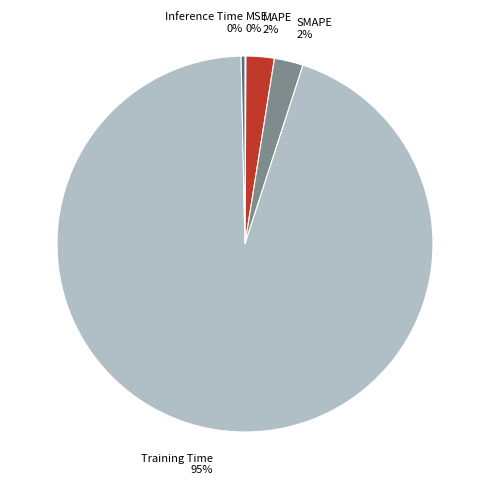

To the nearest percent, what percentage of the pie is SMAPE?

2%